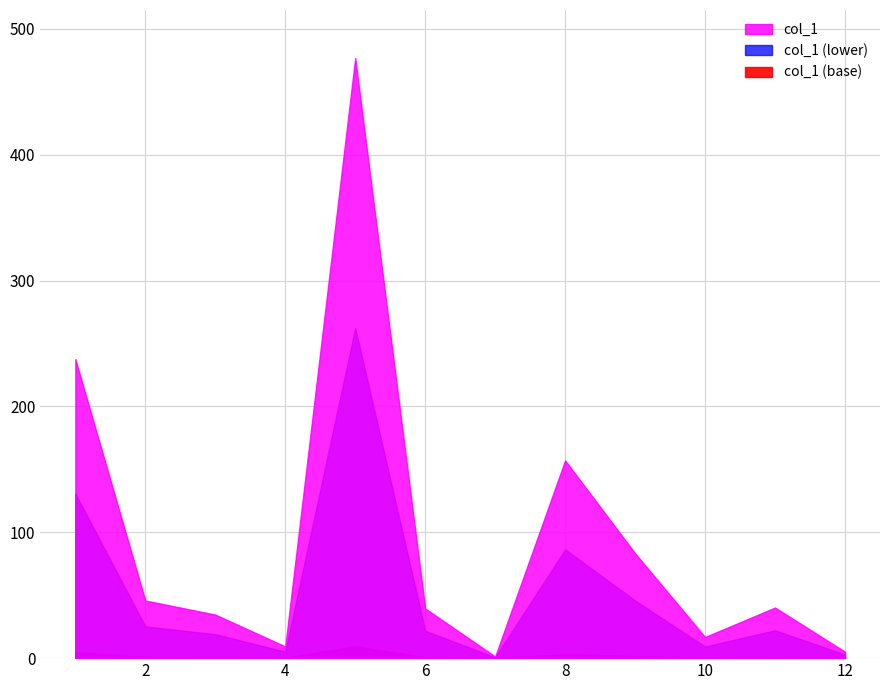

Rank the categories by value from lowest to highest.

7, 12, 4, 10, 3, 6, 11, 2, 9, 8, 1, 5